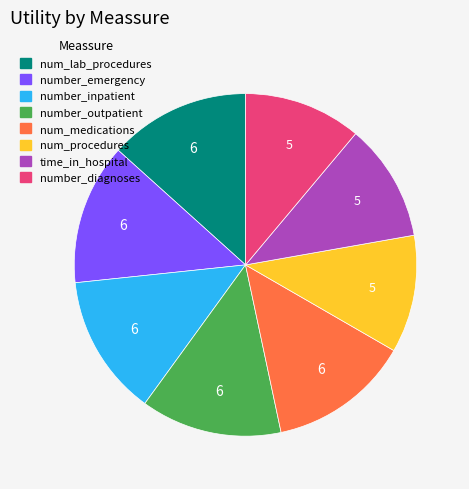

Is there any slice that represents more than half of the pie?

No